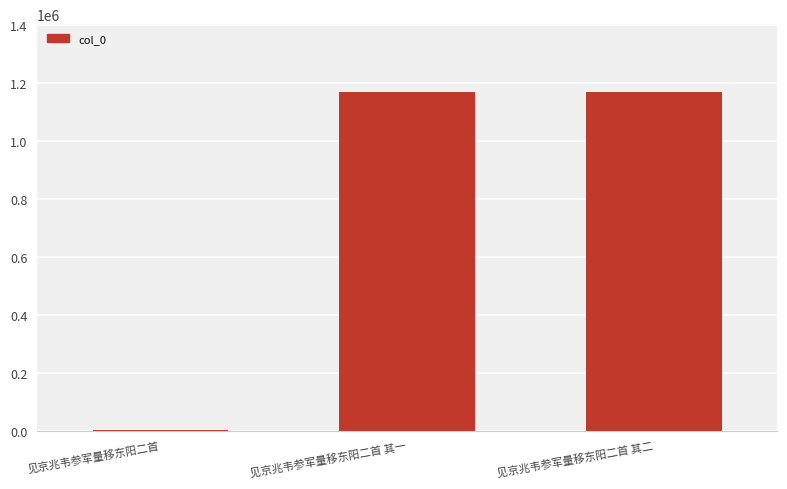

Which has a higher value, 见京兆韦参军量移东阳二首 or 见京兆韦参军量移东阳二首 其二?

见京兆韦参军量移东阳二首 其二